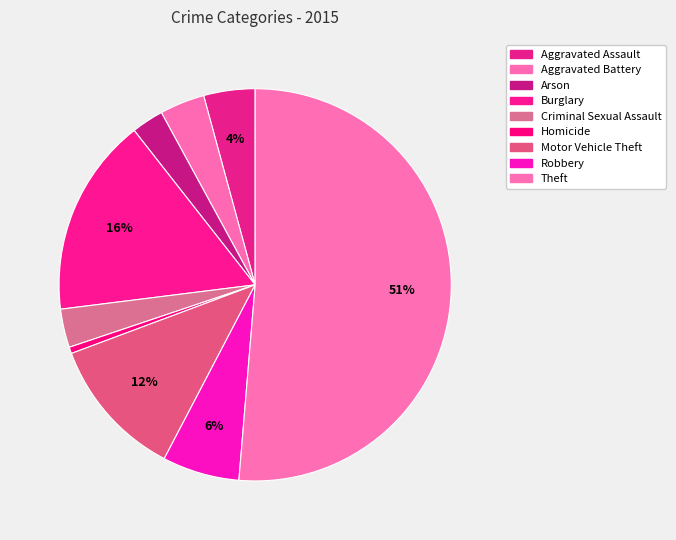

How many segments does this pie chart have?

9